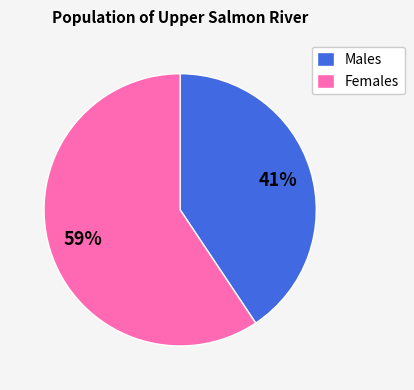

Is the sum of Females and Males greater than half?

Yes